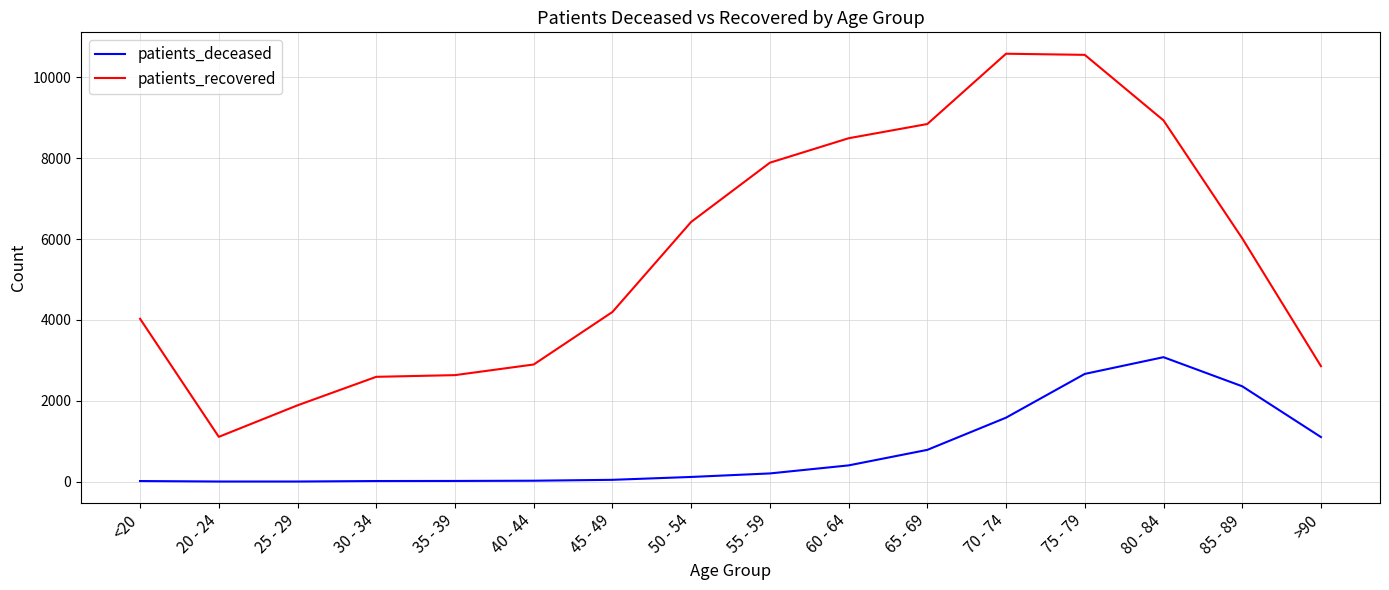

True or false: patients_deceased and patients_recovered cross at least once.

False